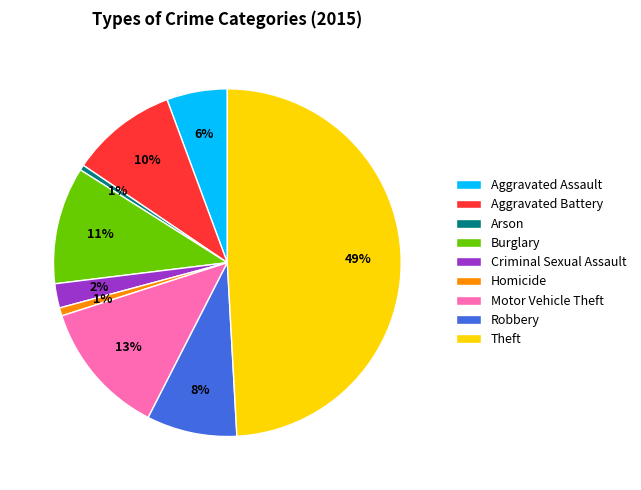

Do Burglary and Motor Vehicle Theft together represent more than half of the pie?

No